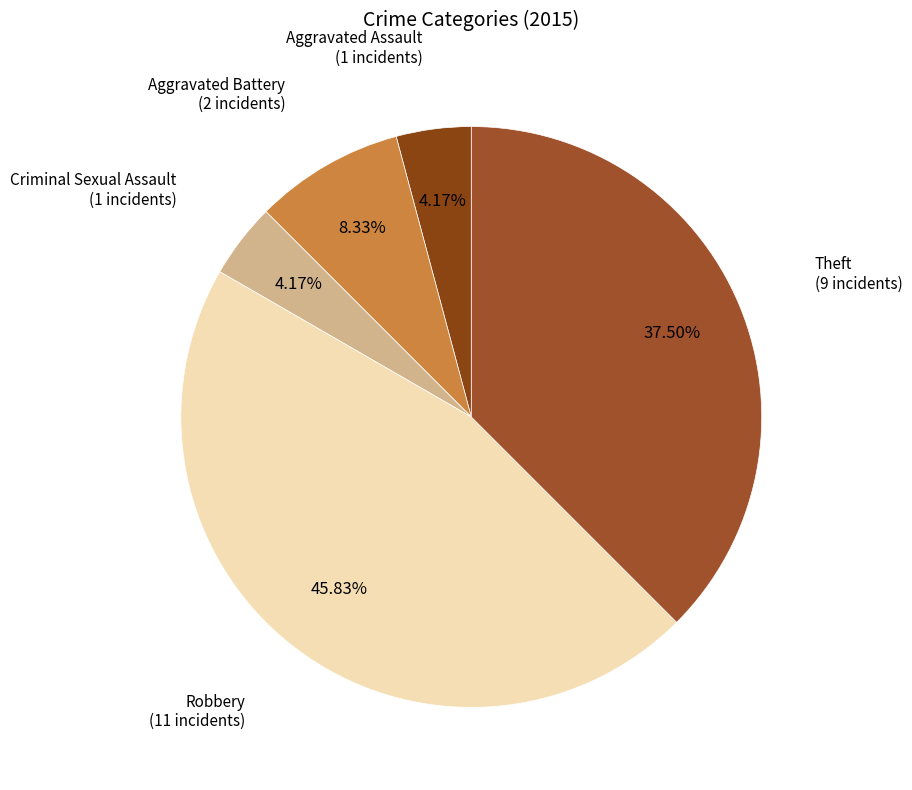

To the nearest percent, what is the difference between the Criminal Sexual Assault and Theft slice percentages?

33%